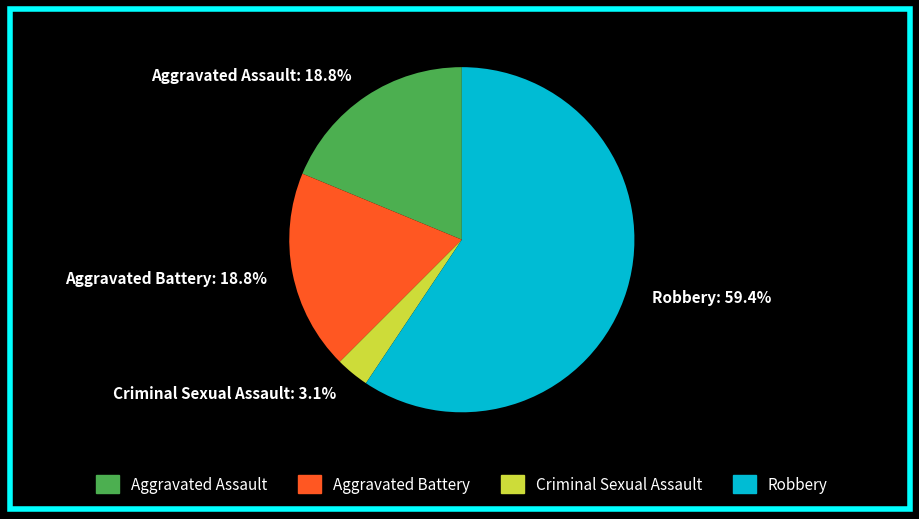

To the nearest percent, what is the difference between the Robbery and Aggravated Battery slice percentages?

41%